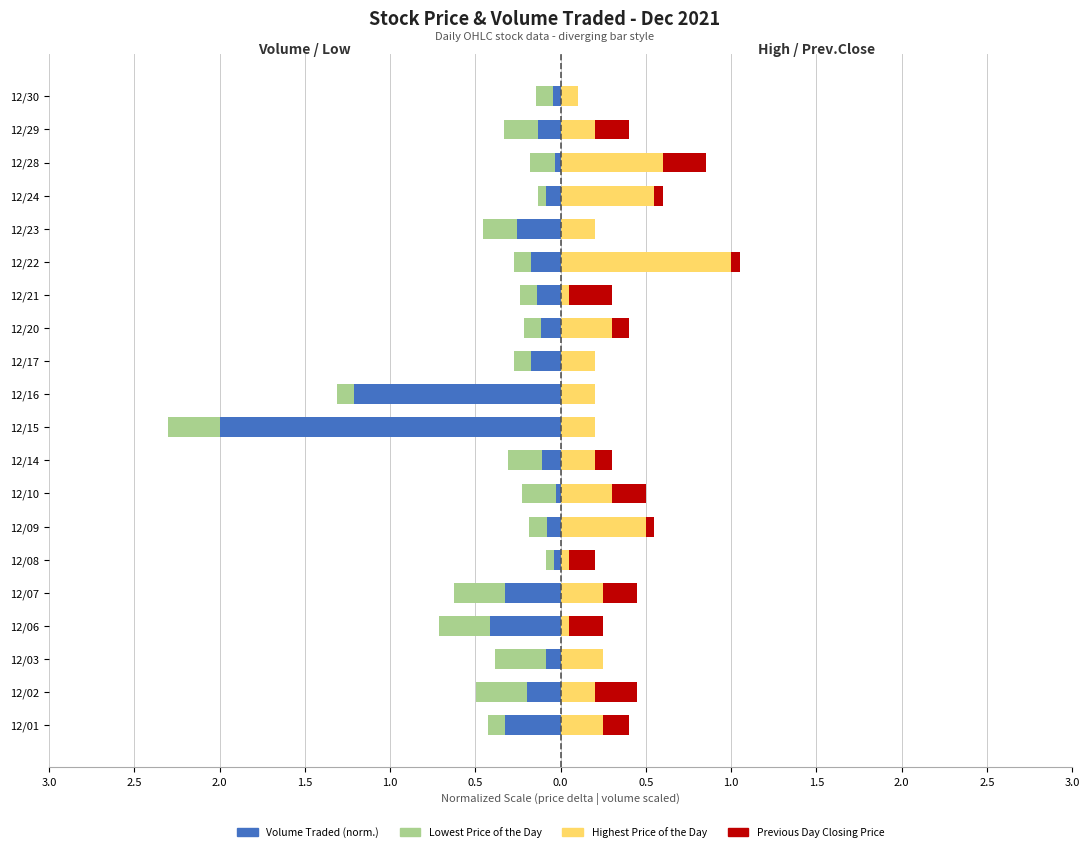

What is the average value of the Highest Price of the Day series?

0.3